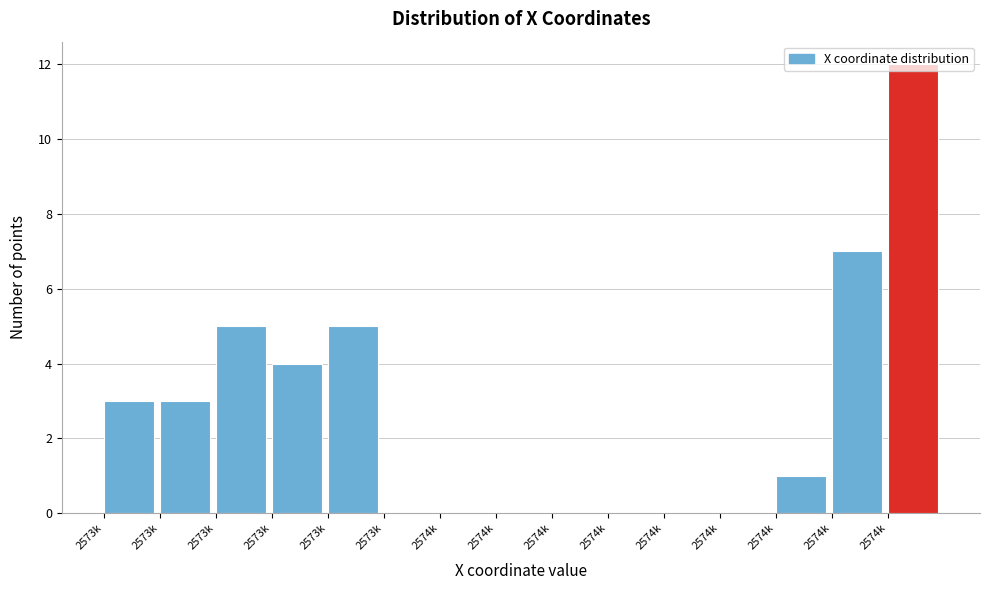

Are the bars horizontal?

No